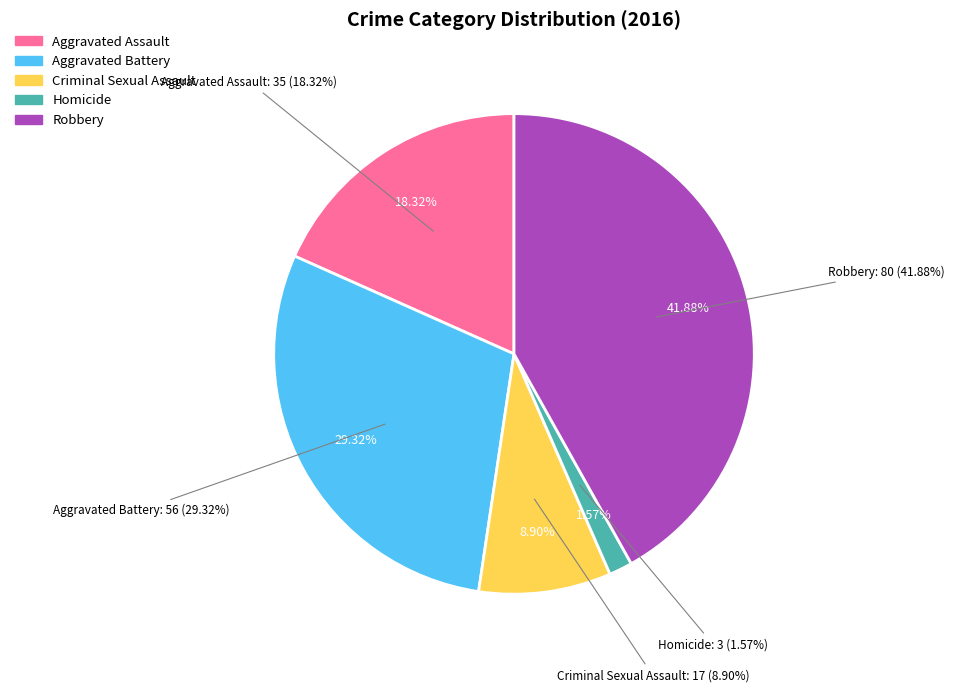

To the nearest percent, what is the average slice percentage?

20%